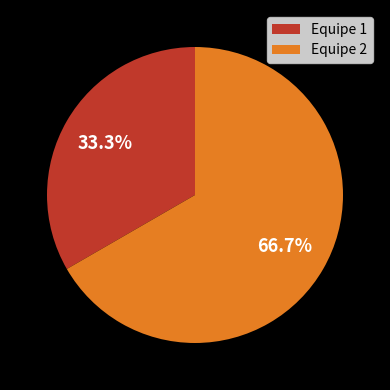

To the nearest percent, what percentage of the pie is Equipe 2?

67%